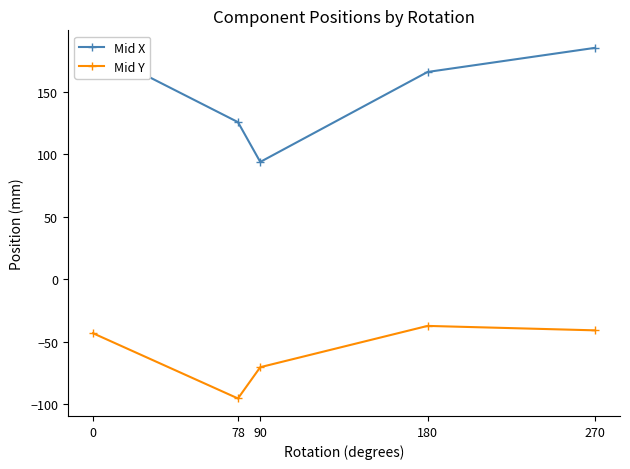

What is the value of the Mid X point at the 5th from the left?

185.2